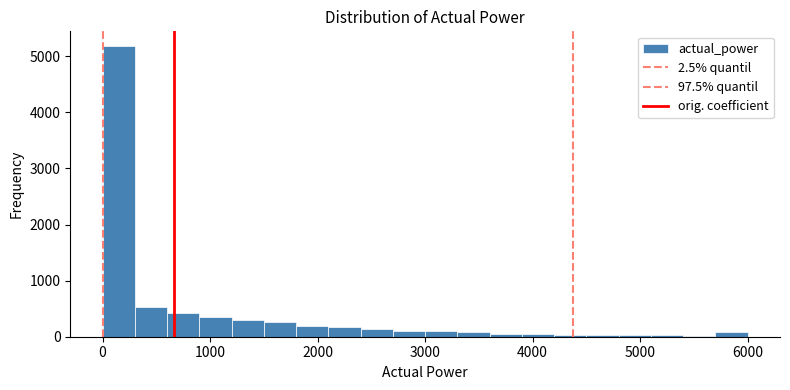

Read against the x-axis, roughly where is the centre of the tallest bar?

200